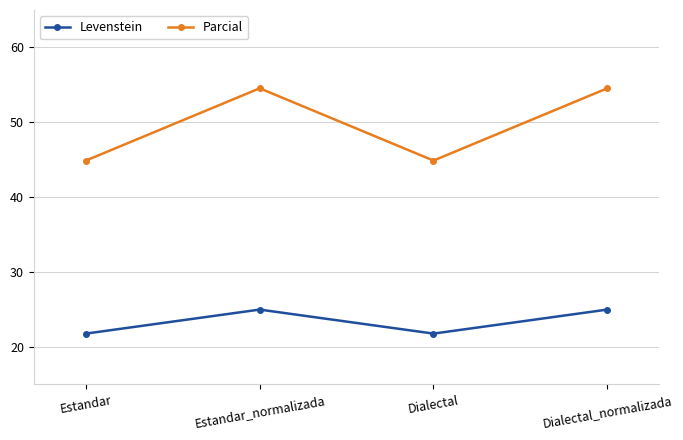

What is the lowest value of the Parcial series?

44.9